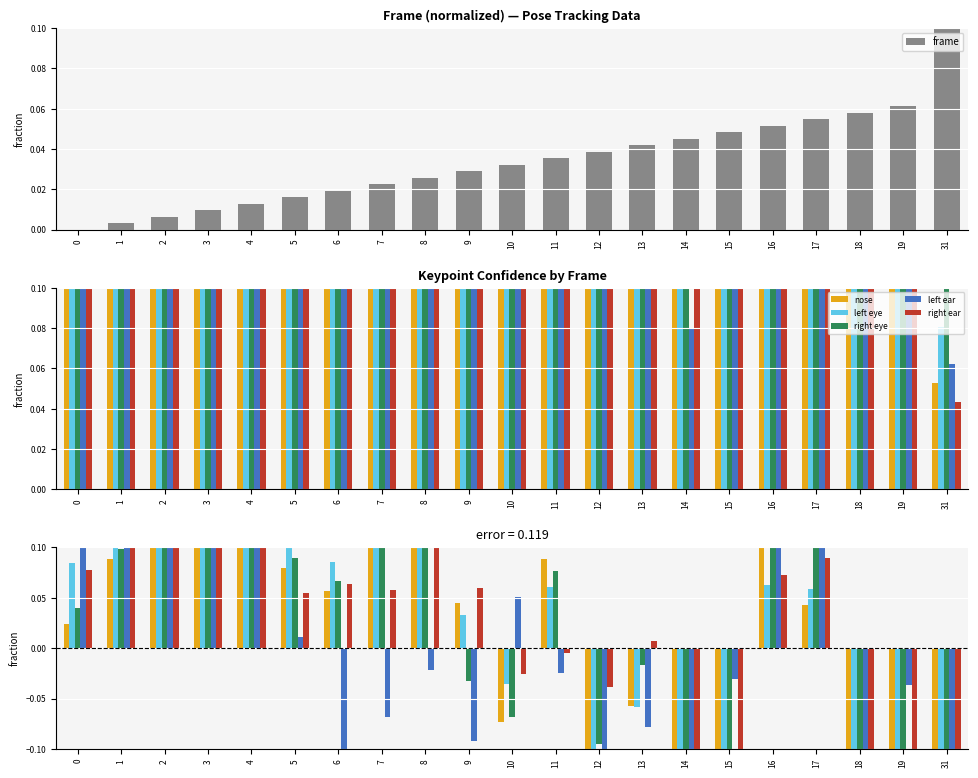

How many values in frame are above zero?

20